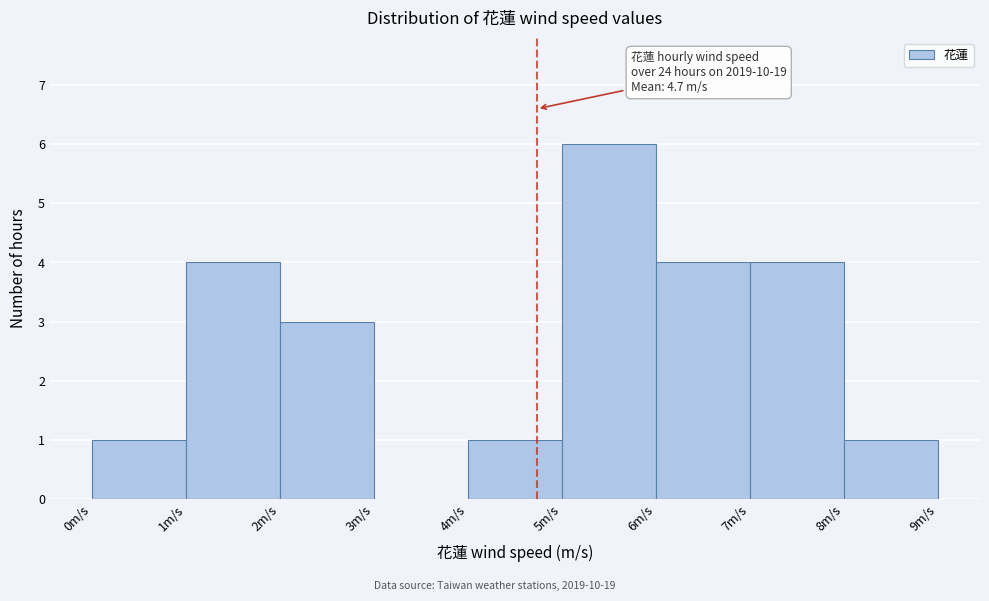

Over which range of the x-axis is the bar tallest?

5 to 6